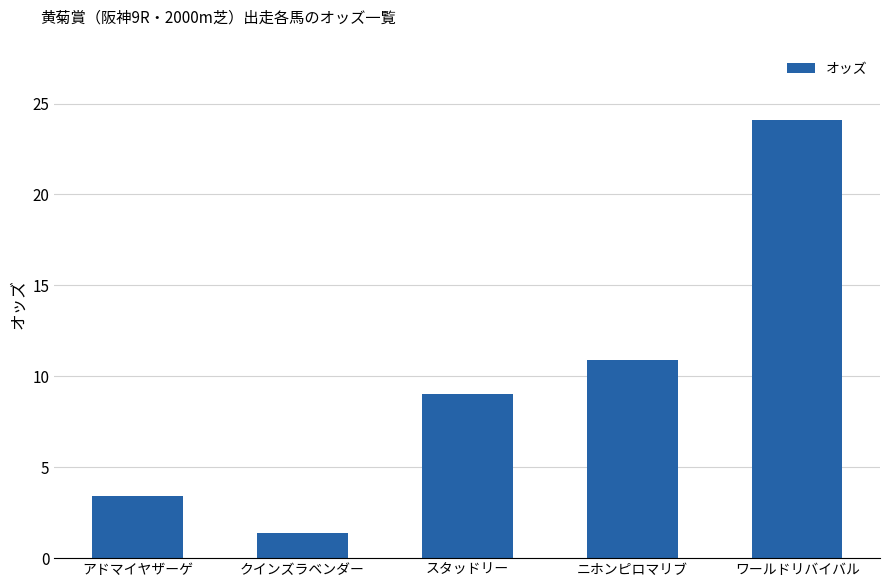

Is it true that the value at スタッドリー is 4.2?

False